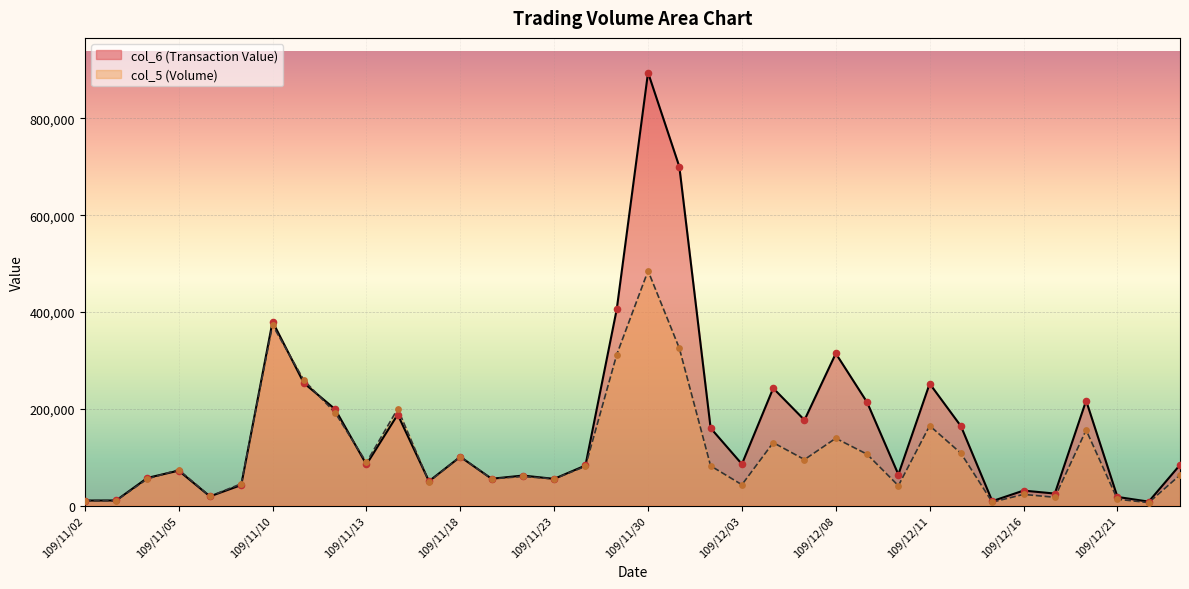

Which series contains the lowest Y value?

col_5